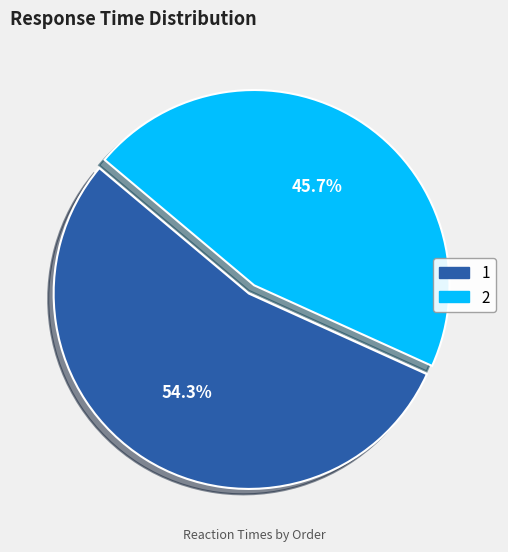

The 1 slice represents 54% of the pie. True or false?

True